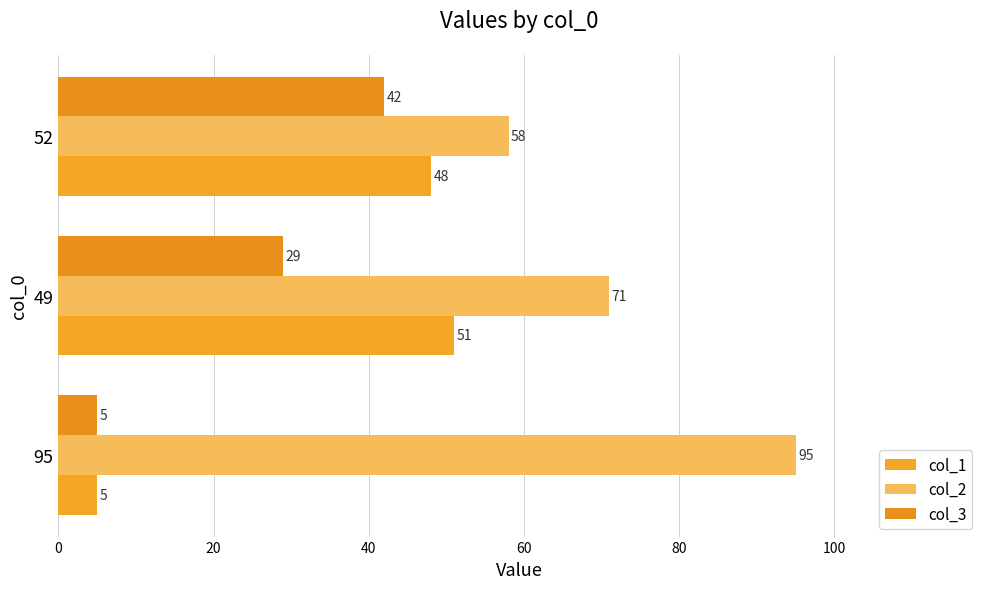

How many data points does each series have?

3